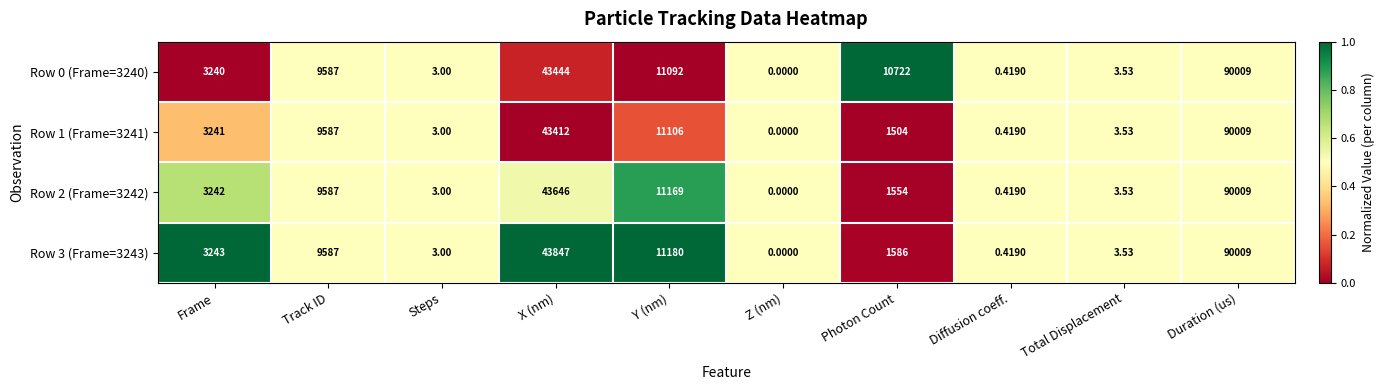

Which label corresponds to the largest value in the chart?

Duration (us)